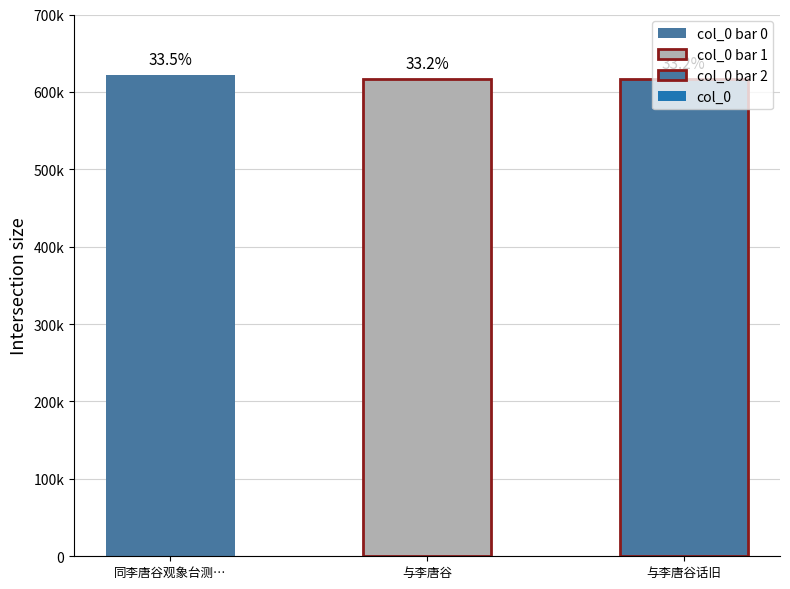

True or false: the data shows 621802 at 同李唐谷观象台测验回就李寓小酌仍偕往黄可远学士处集饮竟日.

True